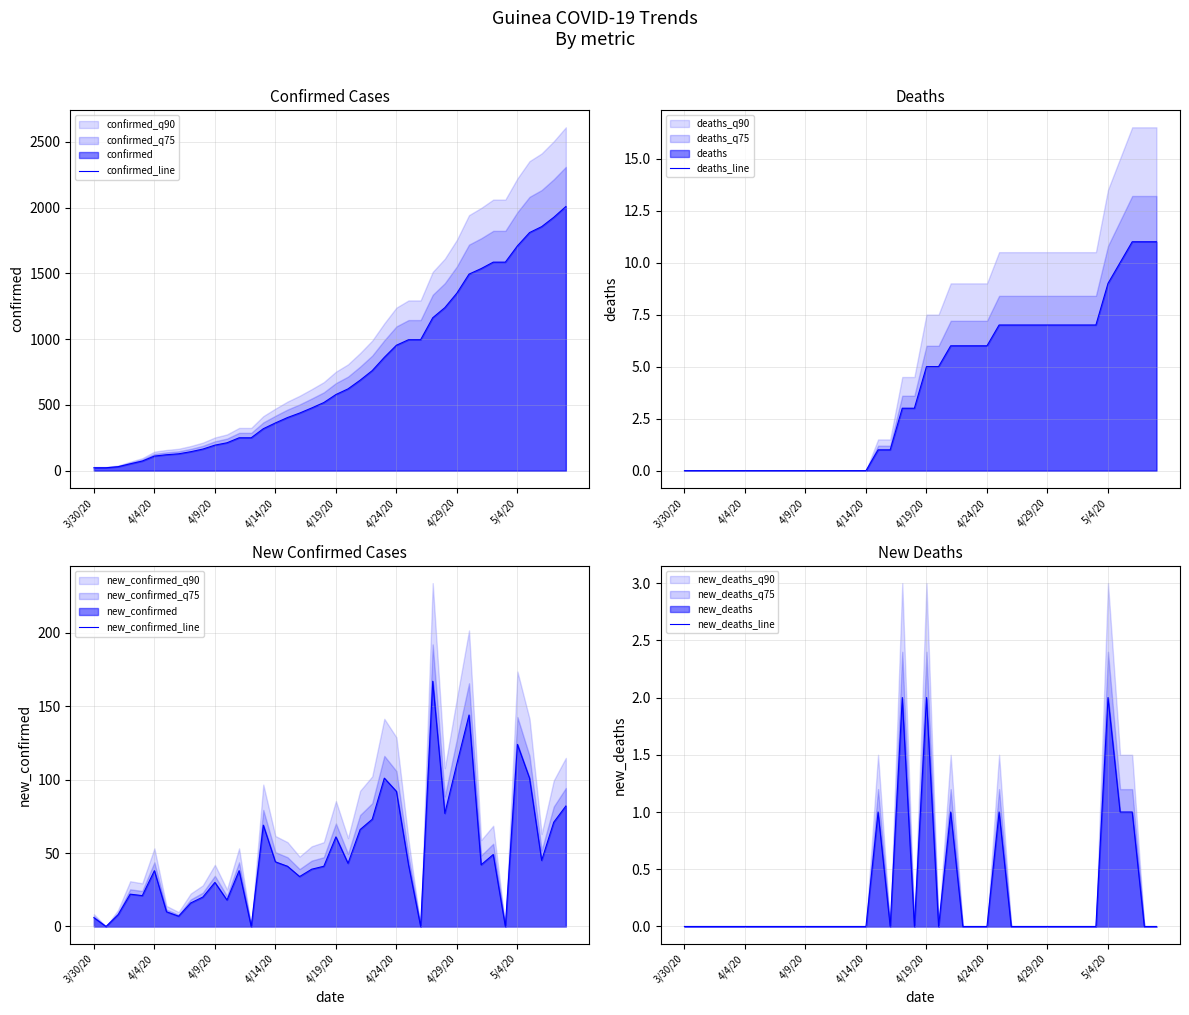

What is the greatest value displayed?

2009